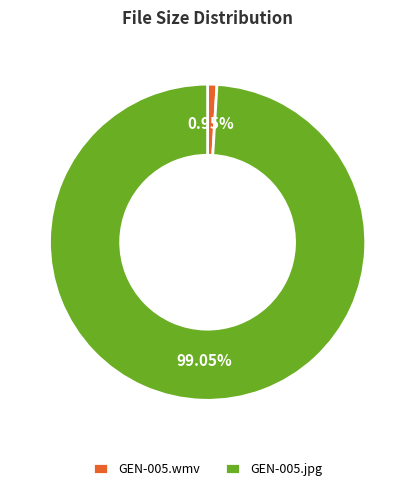

To the nearest percent, what percentage of the pie is GEN-005.jpg?

99%